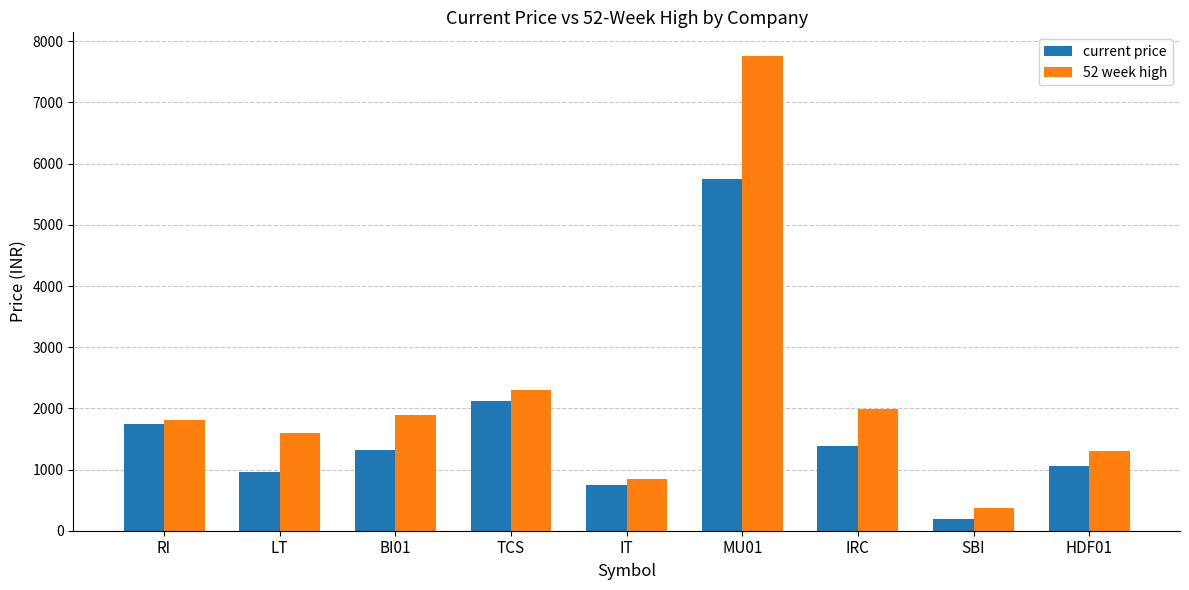

What is the difference between the second highest and minimum values in the 52 week high series?

1922.4